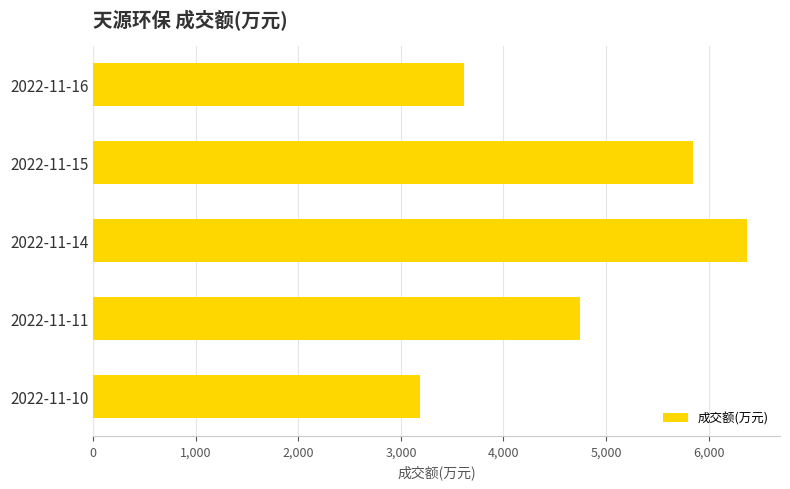

Reading bottom to top, list all the values displayed in this chart.

2022-11-10=3190	2022-11-11=4742	2022-11-14=6377	2022-11-15=5849	2022-11-16=3616